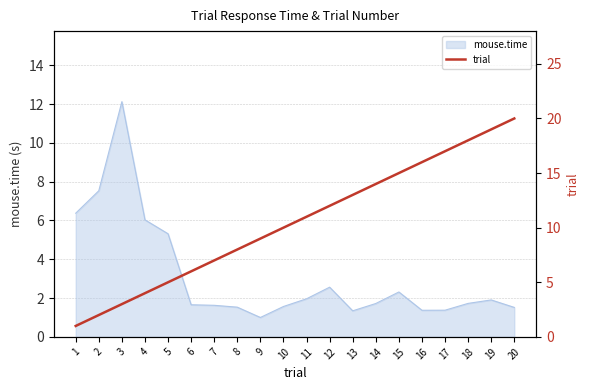

What is the minimum value for mouse.time?

1.0